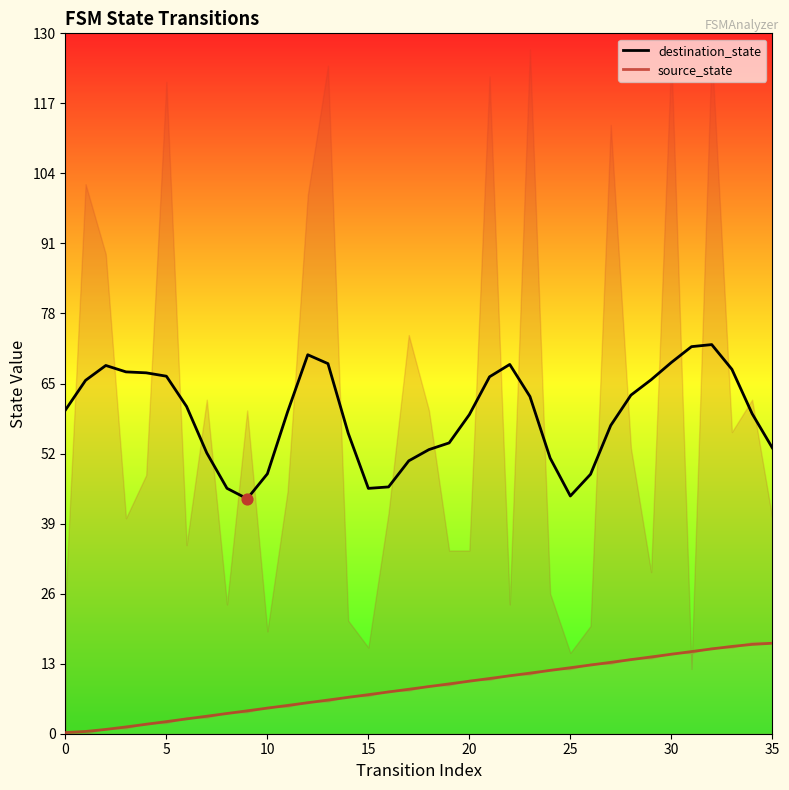

Which series has the largest Y range (max minus min)?

destination_state